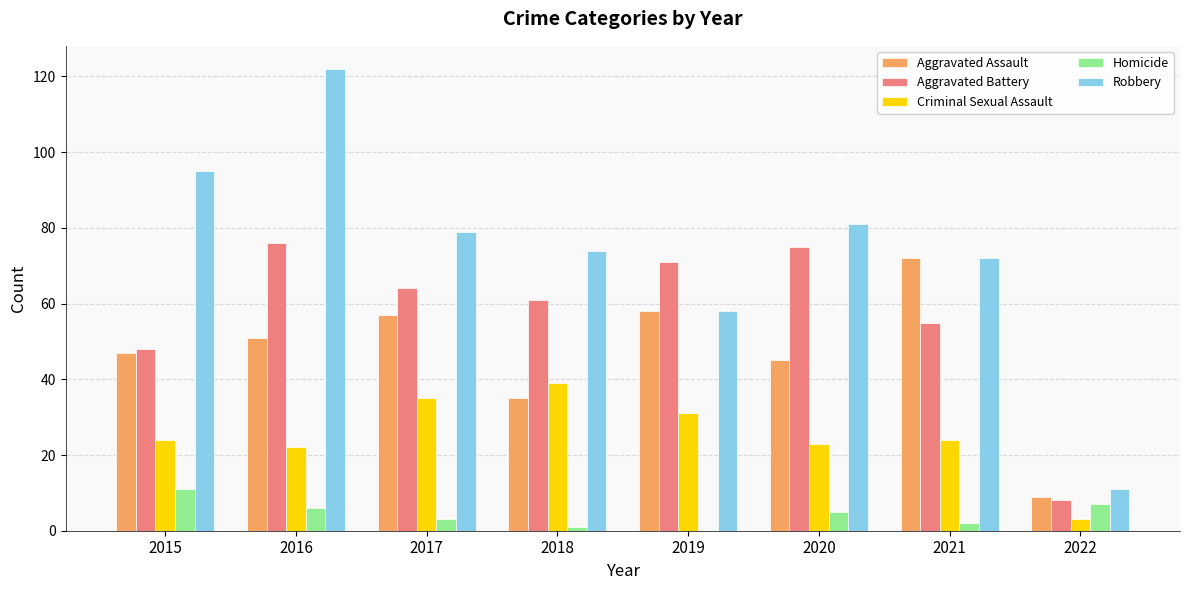

Which category has the highest value across all series?

2016